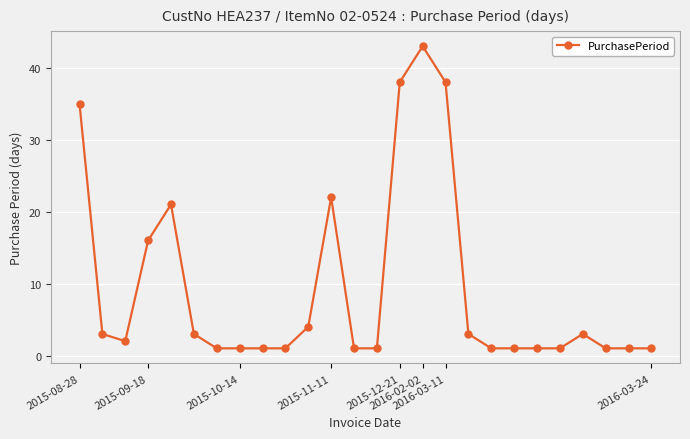

Reading left to right, transcribe all the data shown in this chart.

35	3	2	16	21	3	1	1	1	1	4	22	1	1	38	43	38	3	1	1	1	1	3	1	1	1